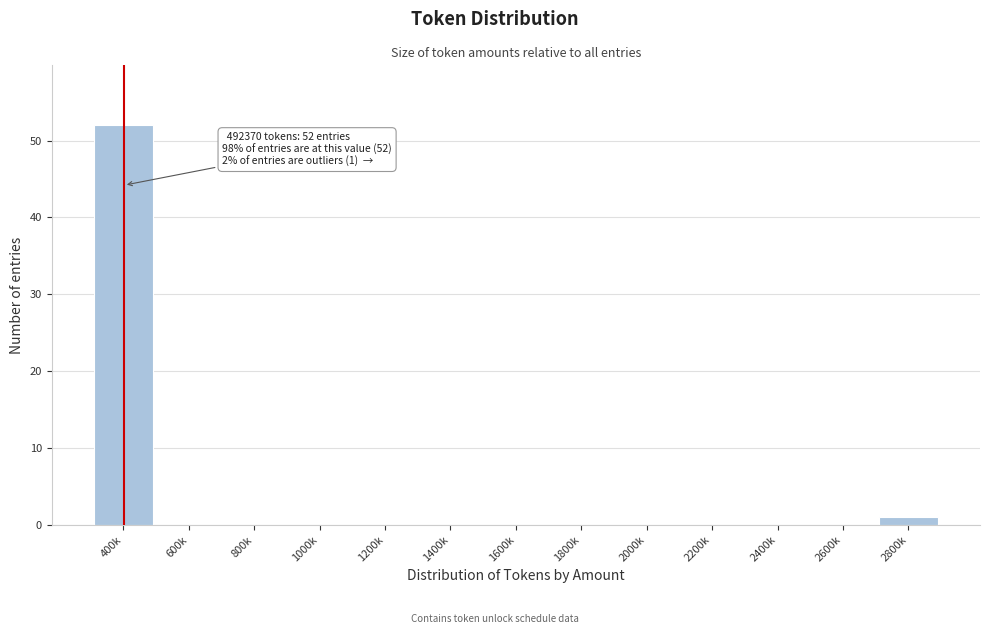

Reading left to right, extract all data points from this chart.

400k=52	600k=0	800k=0	1000k=0	1200k=0	1400k=0	1600k=0	1800k=0	2000k=0	2200k=0	2400k=0	2600k=0	2800k=1